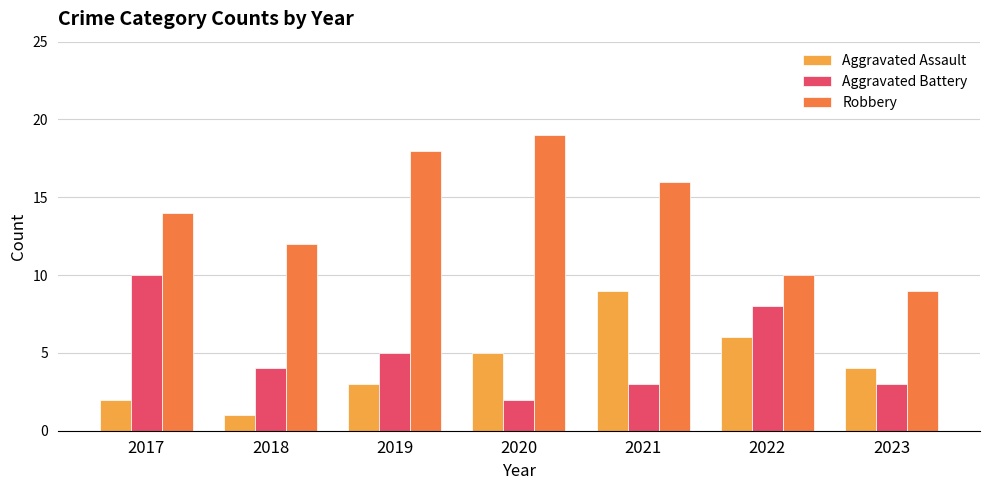

What is the total value across all series at 2022?

24